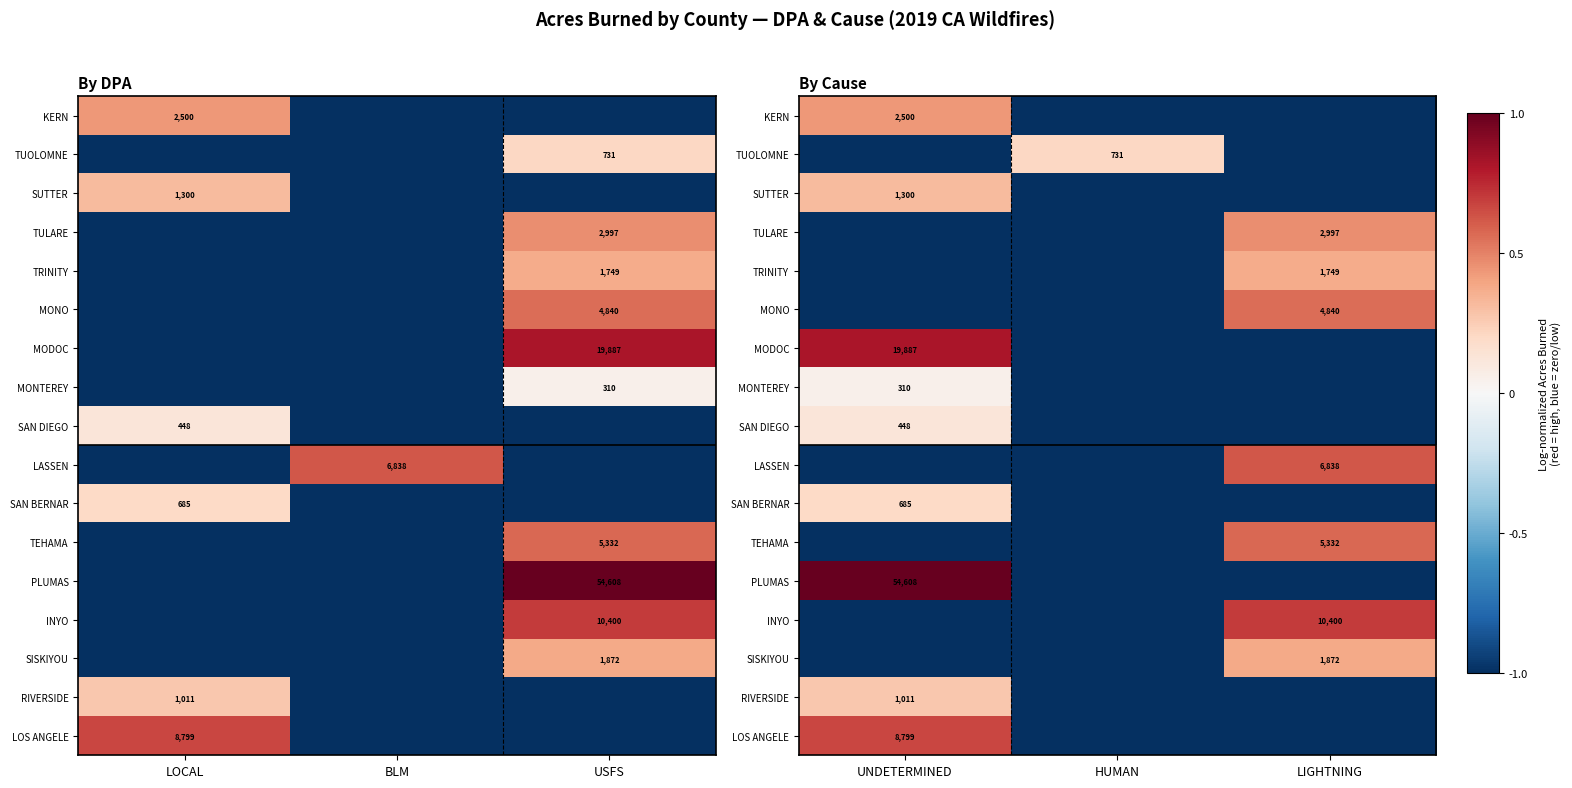

What is the difference between the maximum and minimum values in the LOS ANGELE series?

1.7